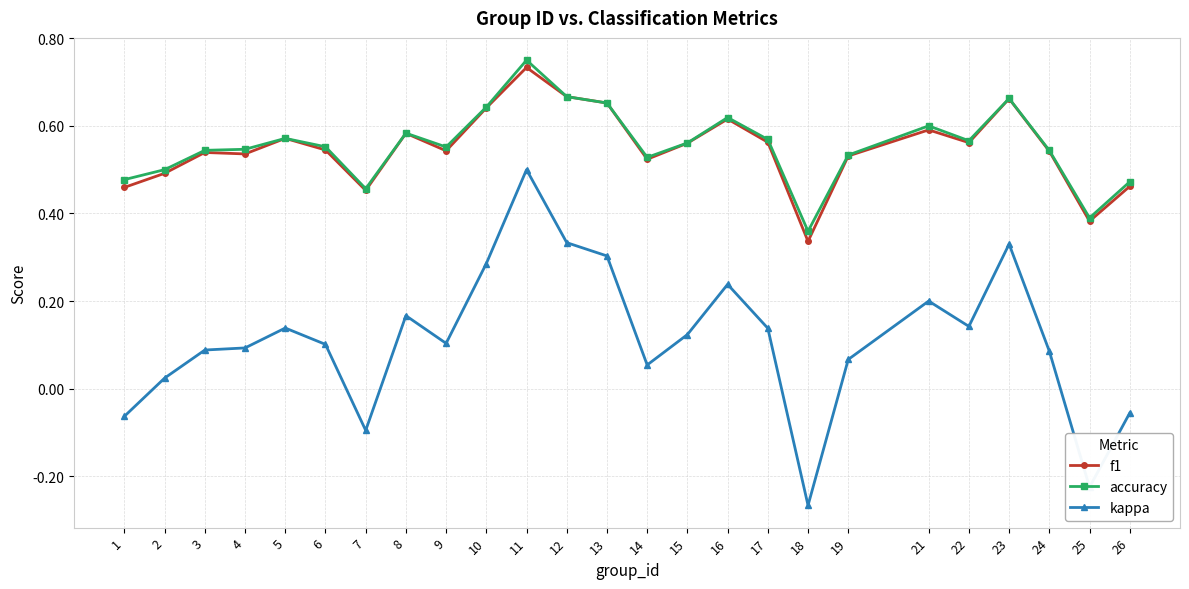

Is it true that f1 equals 0.4 at 25?

True